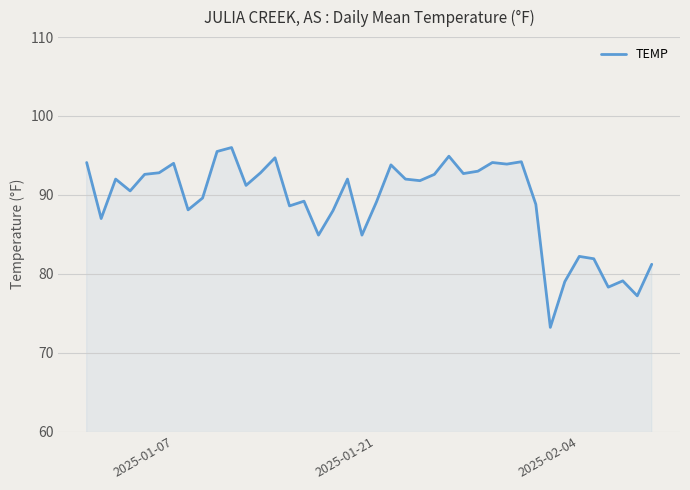

What is the difference between the maximum and minimum values?

22.8